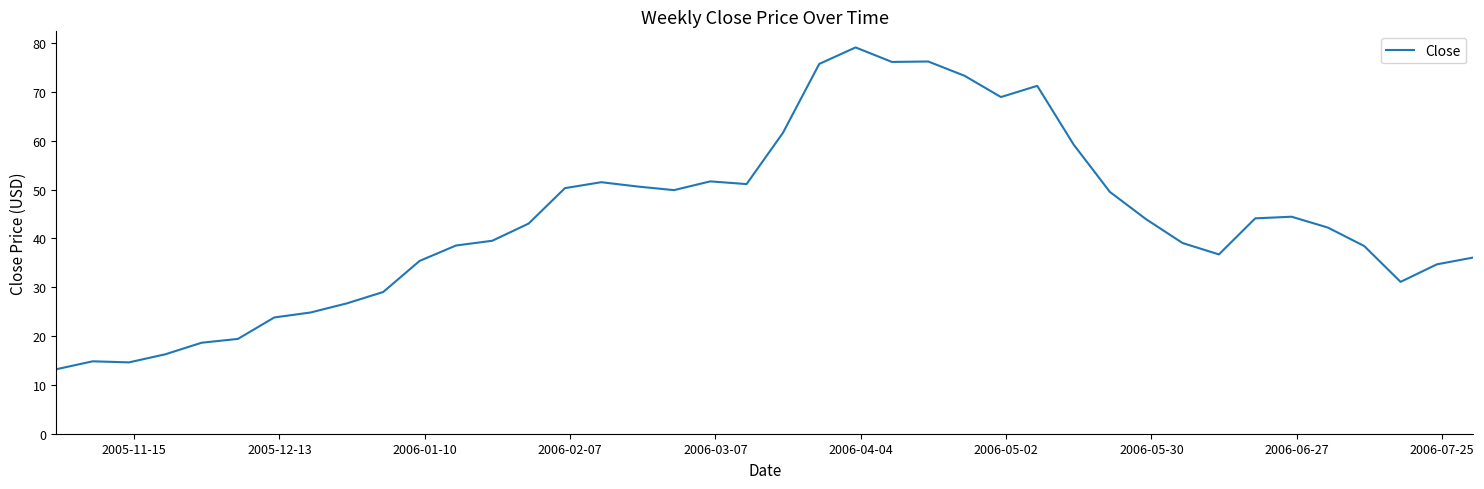

How many values exceed 43?

20